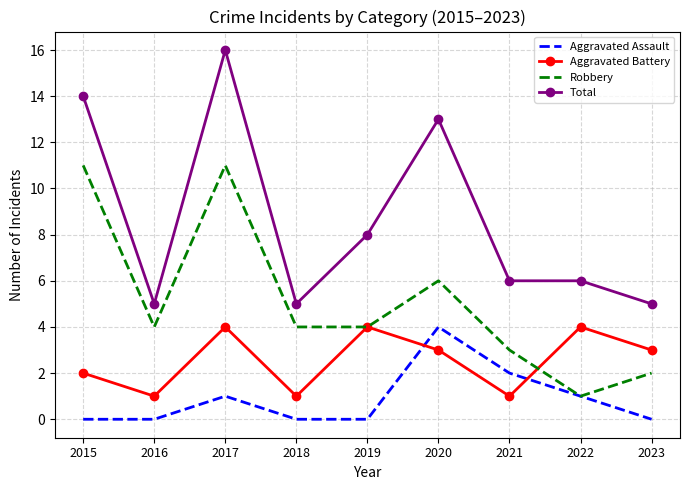

What is the highest value of the Total series?

16